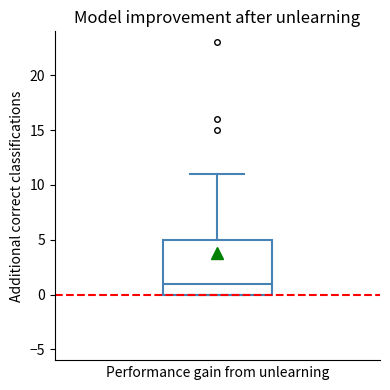

Transcribe this box plot: give where the median line is, the range the box spans, and where the two whiskers end, as read against the y-axis. The values are not printed on the chart, so give them approximately, as read against the axis.

median 1, box 0 to 5, whiskers 0 to 11